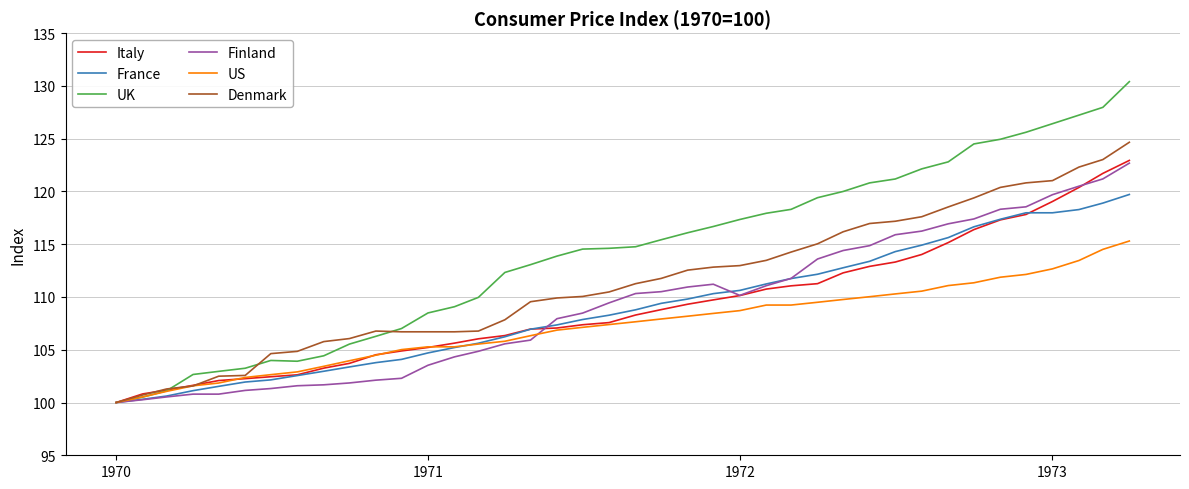

What is the average value of the US series?

107.3